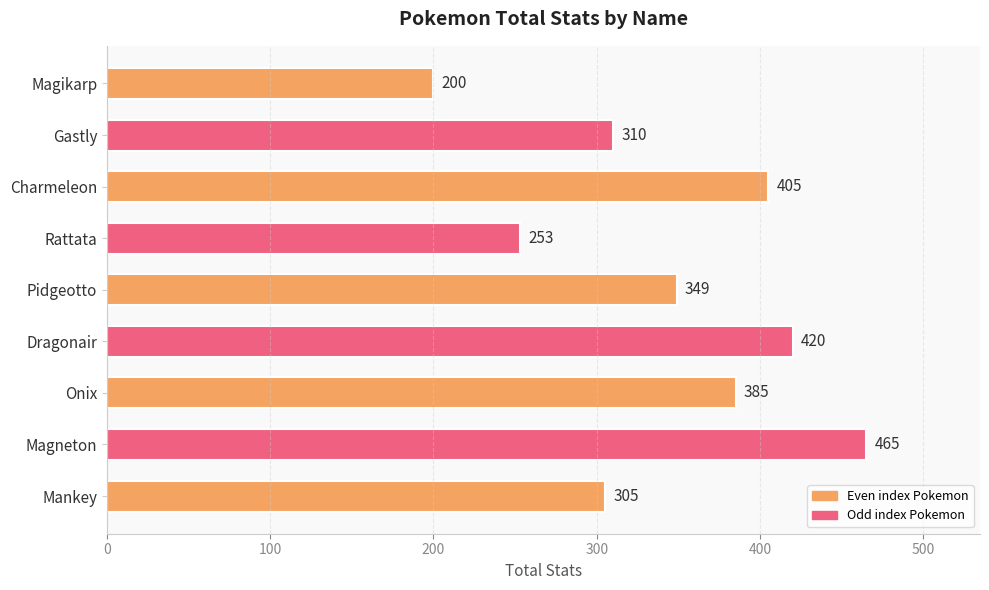

Which label corresponds to the largest value in the chart?

Magneton